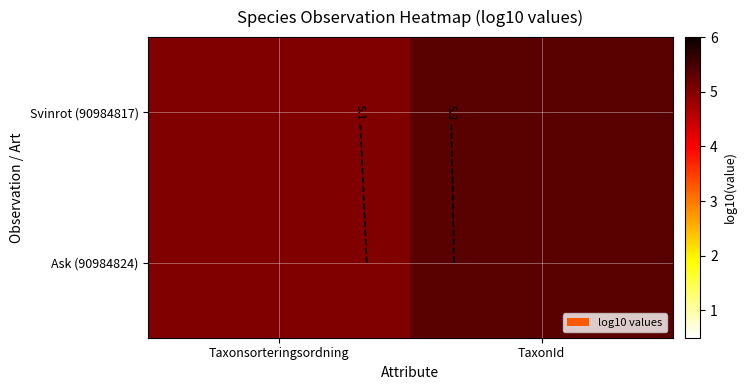

List the labels in order of Ask (90984824) value, largest first.

TaxonId, Taxonsorteringsordning